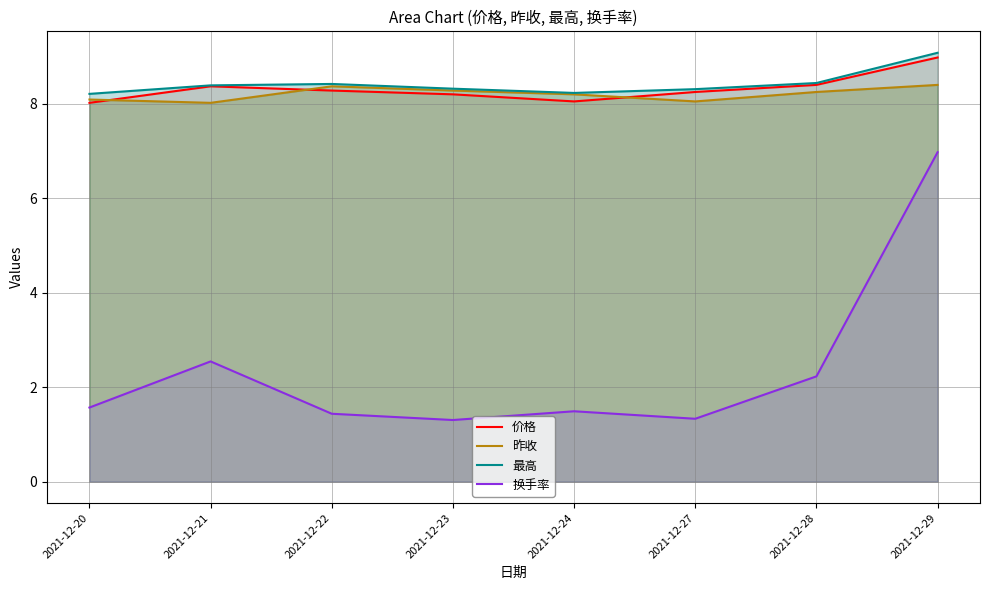

What is the smallest value displayed?

1.3